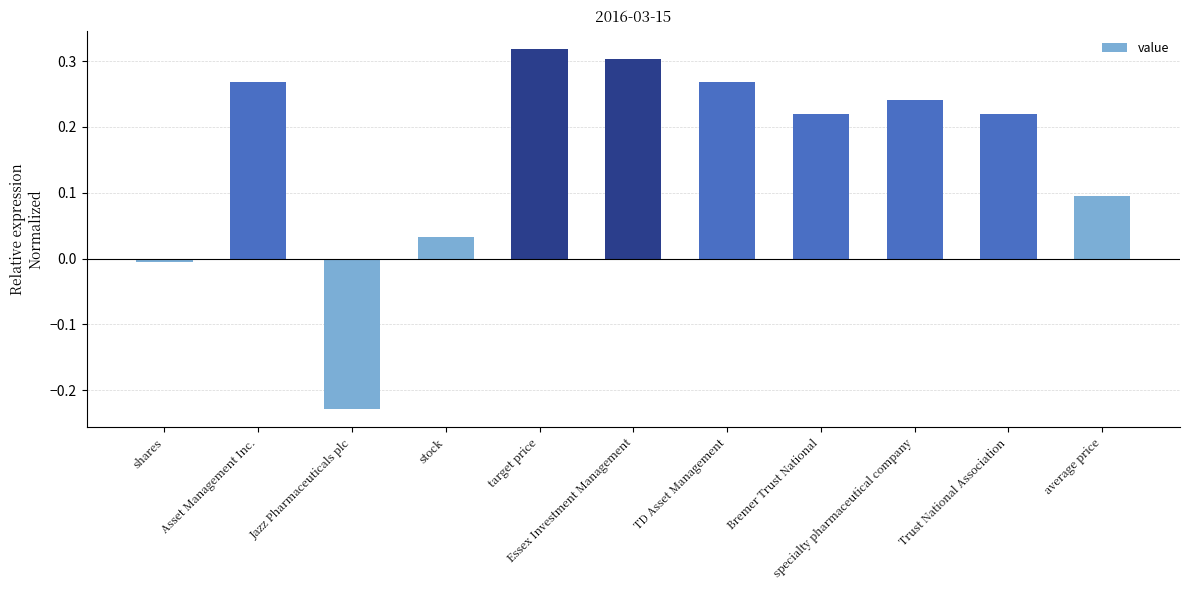

What is the difference between the maximum and minimum values?

0.5